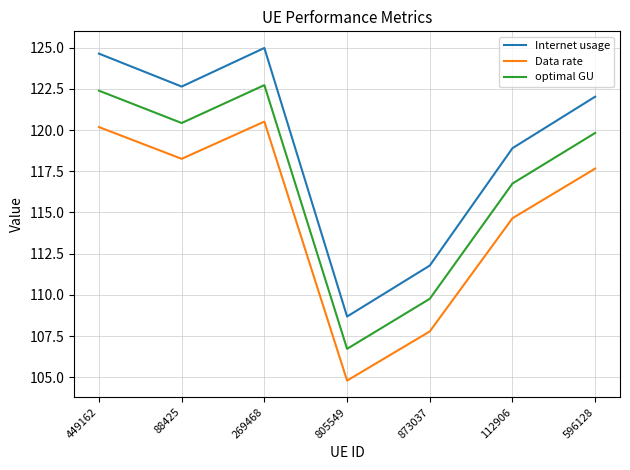

What is the difference between the second highest and second lowest values in the optimal GU series?

12.6